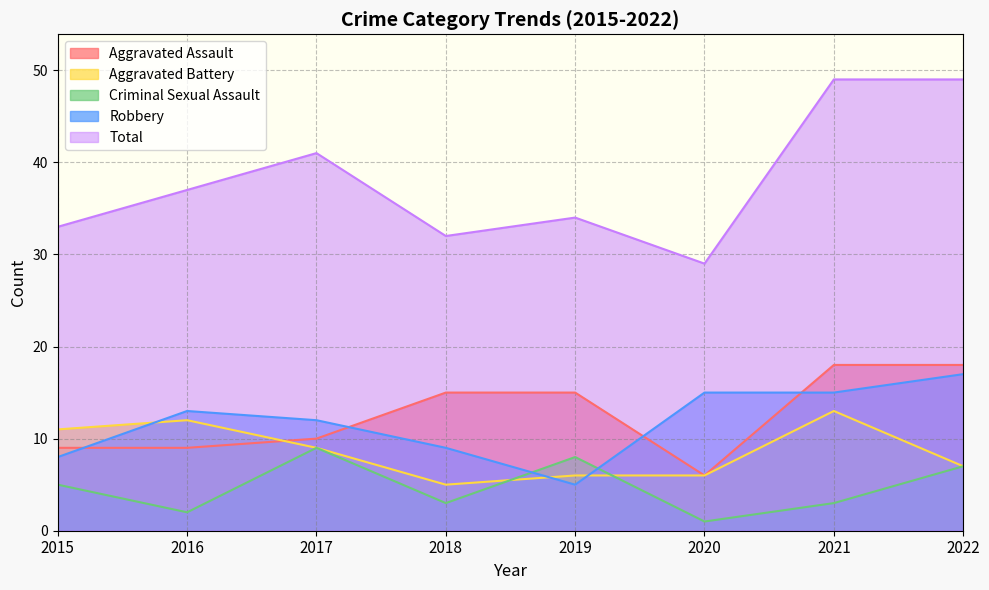

What is the approximate value of Criminal Sexual Assault at 2016?

2